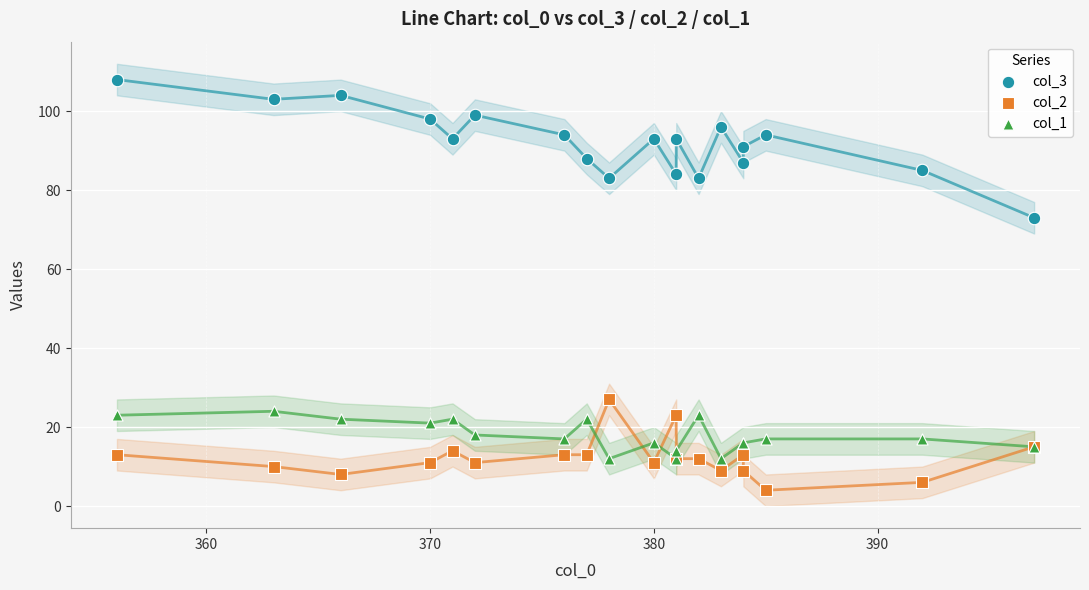

Which series reaches the minimum Y coordinate?

col_2